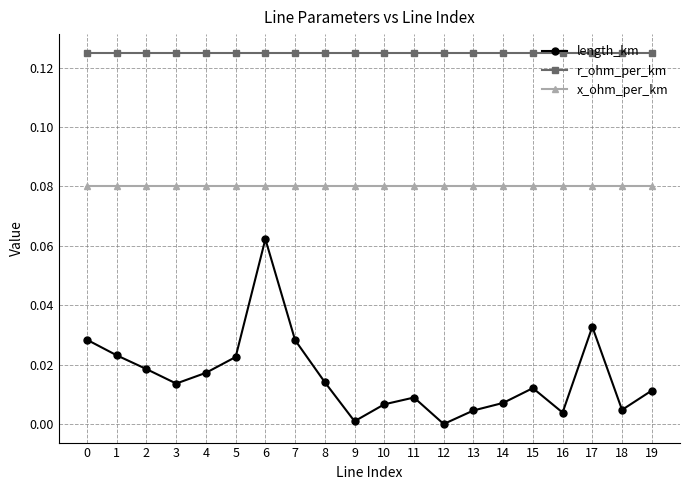

The value of r_ohm_per_km at 10 is 0.2. True or false?

False